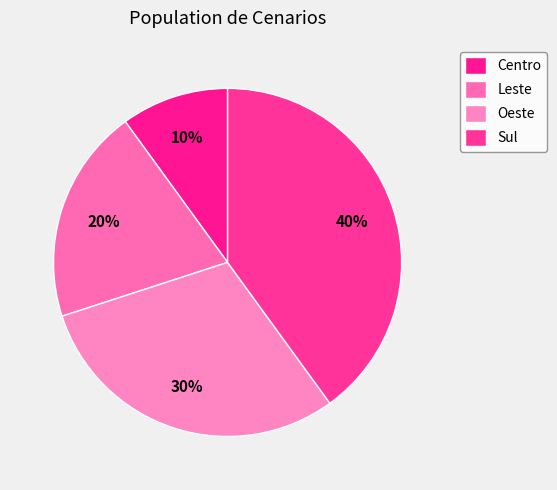

What is the largest slice in the pie chart?

Sul